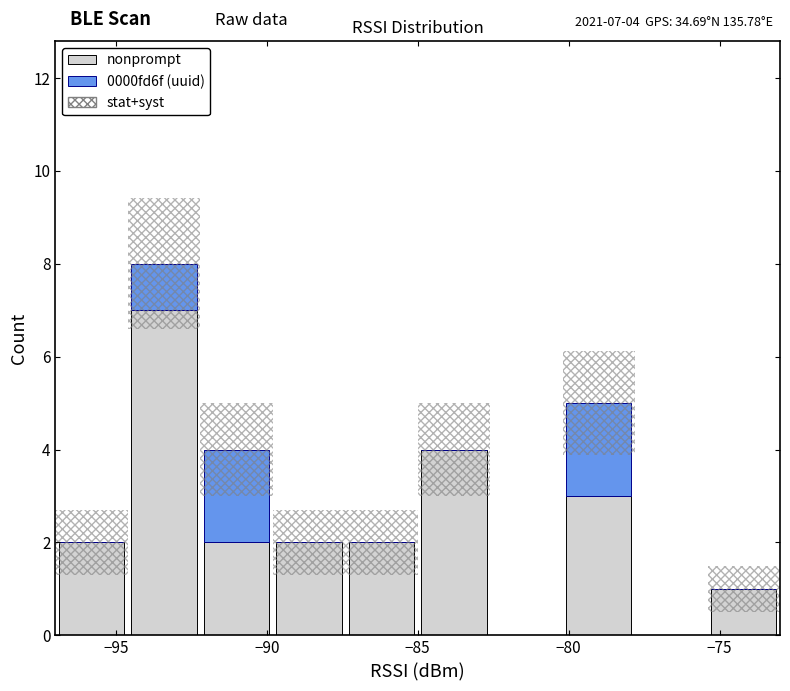

Which range on the x-axis has the tallest stacked bar (by total height)?

-94.6 to -92.2